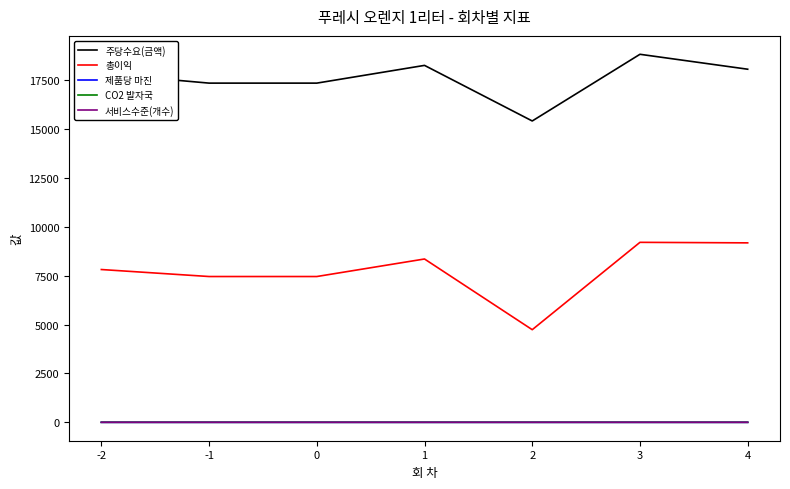

True or false: 주당수요(금액) and 제품당 마진 intersect in this chart.

False